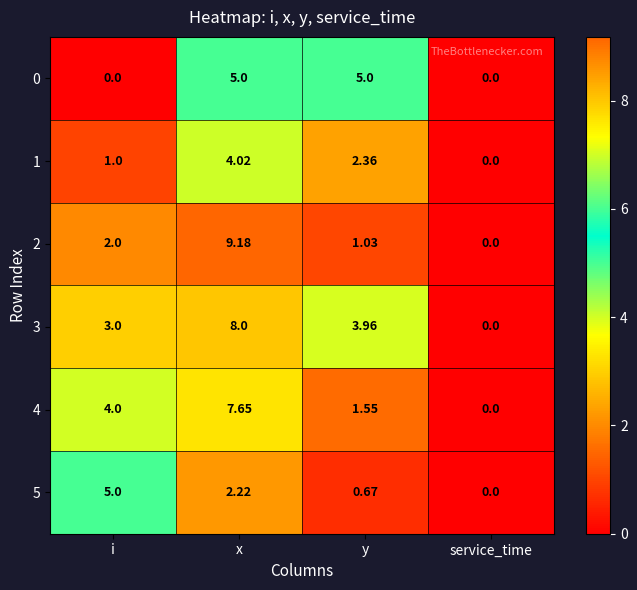

How many series are shown in this chart?

6